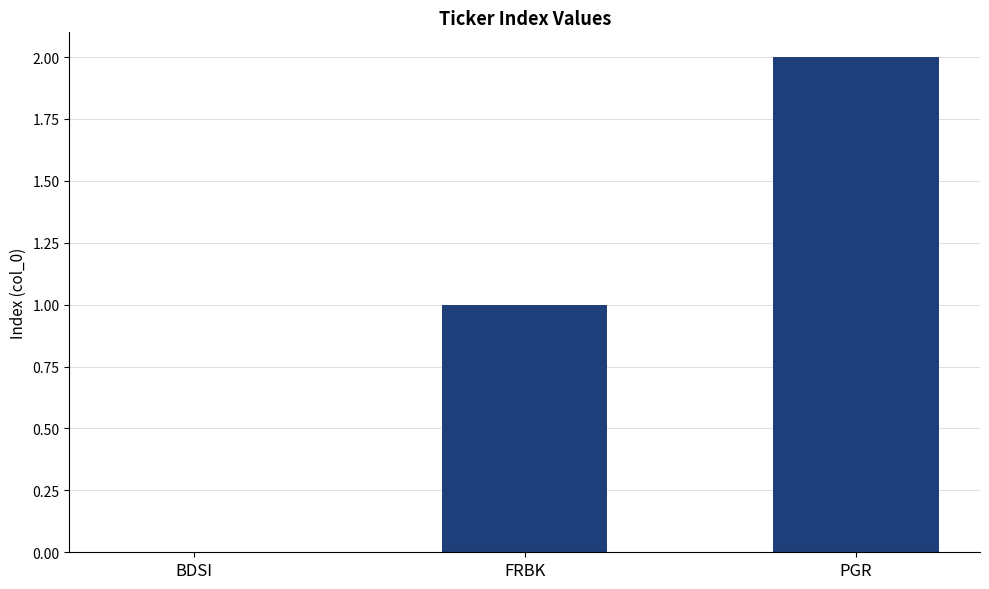

Does the chart contain stacked bars?

No